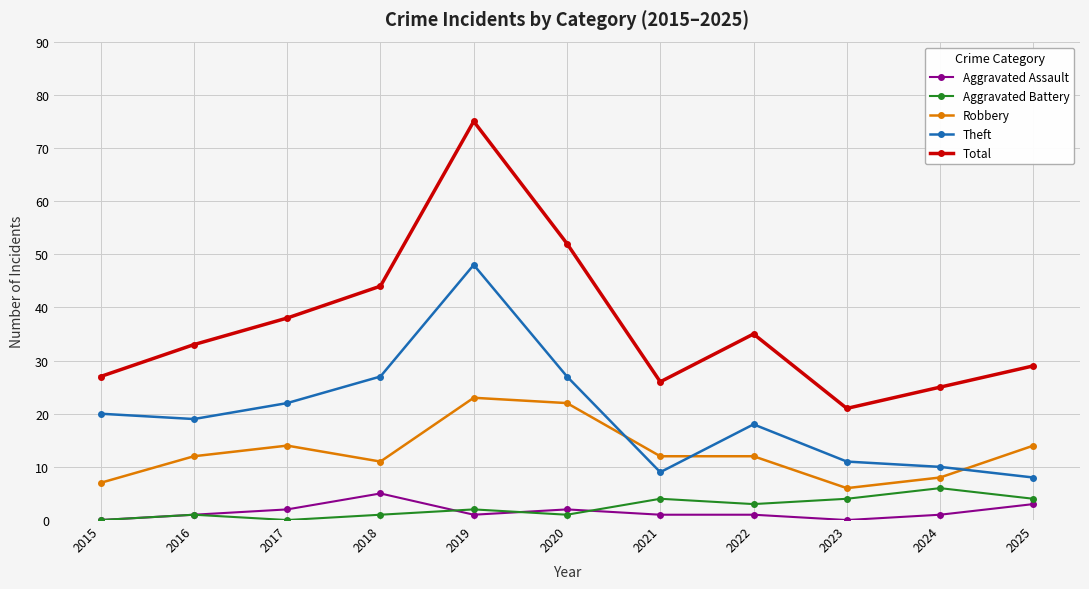

Which label corresponds to the largest value in the chart?

2019